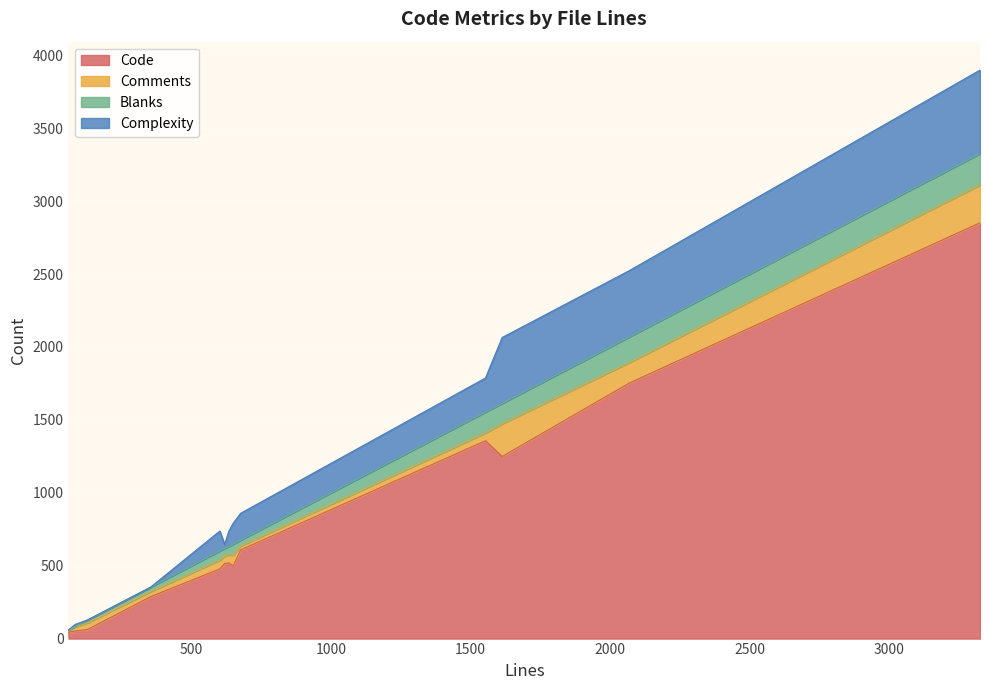

What is the minimum value for Comments?

13